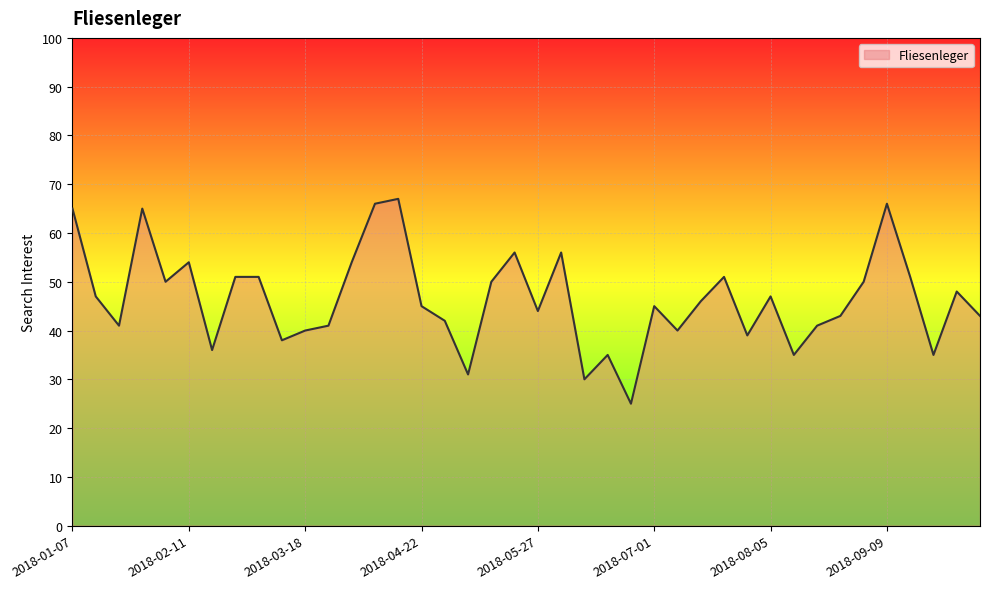

What is the smallest value displayed?

25